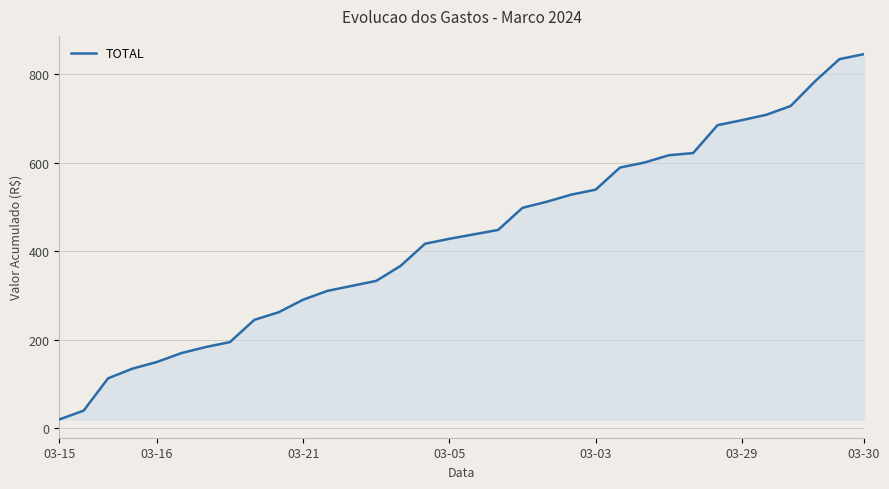

Does the chart have visible grid lines?

Yes